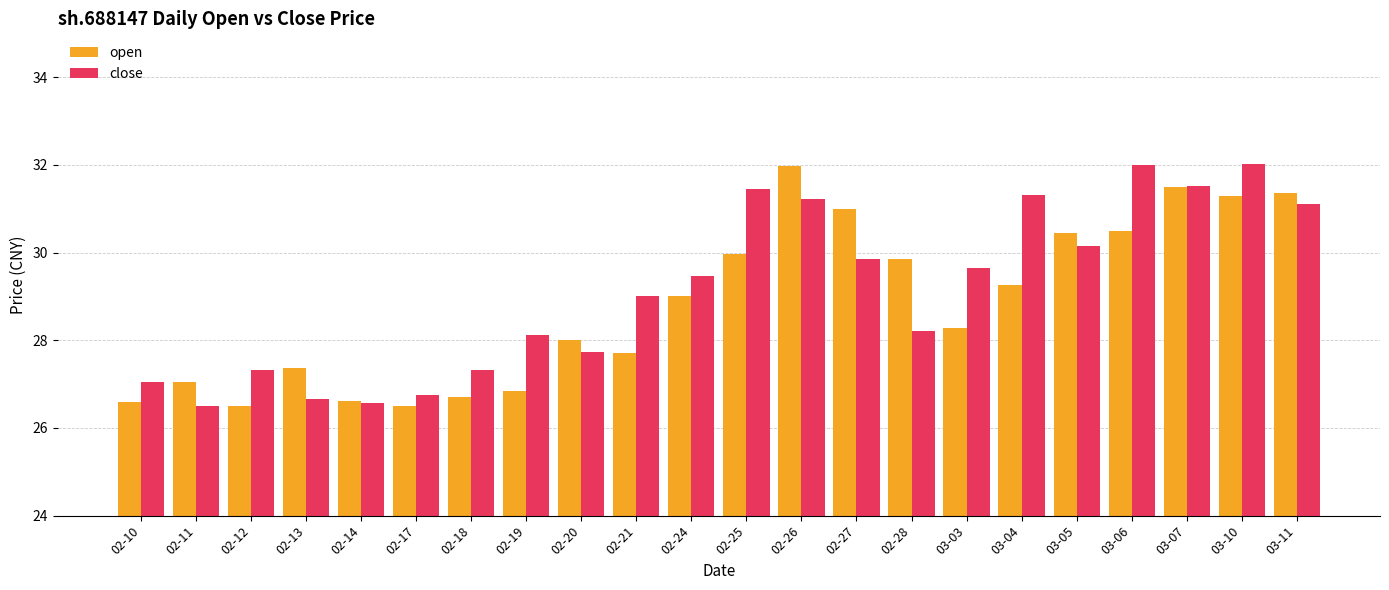

What is the highest value of the close series?

32.0